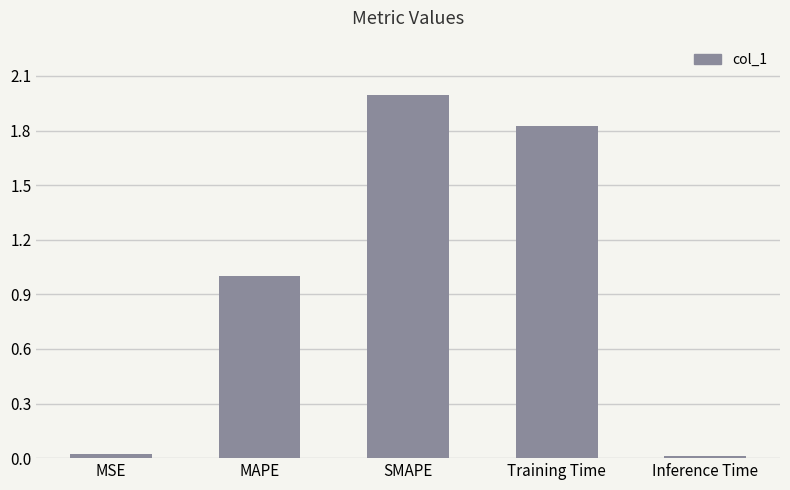

Which category has the highest value across all series?

SMAPE